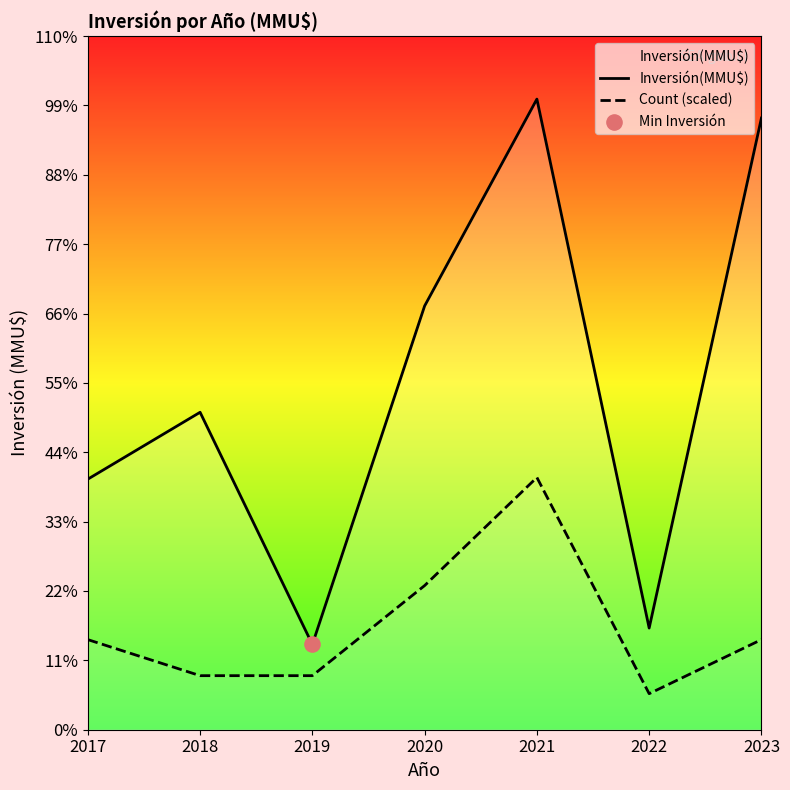

Which series has the largest total across all categories?

Inversión(MMU$)